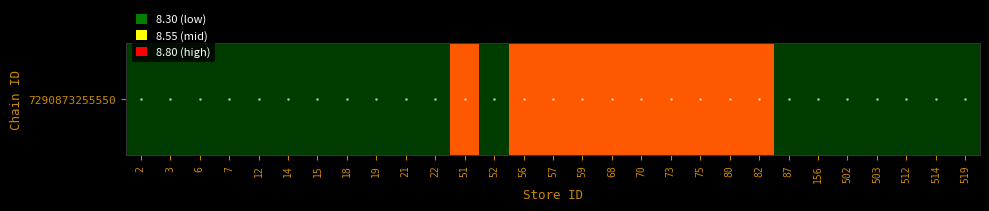

Between 68 and 19, which is larger?

68